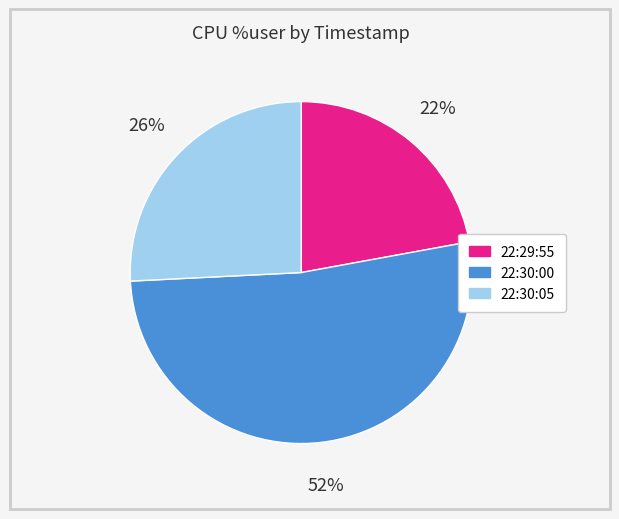

What is the smallest slice in the pie chart?

22:29:55